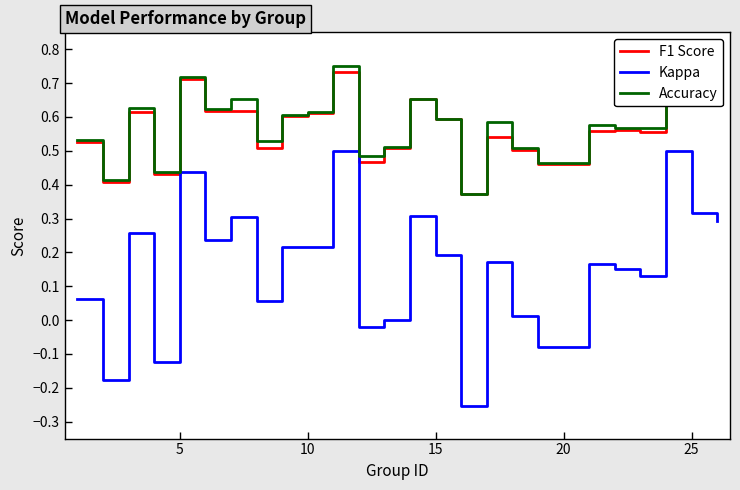

True or false: Accuracy and Kappa cross at least once.

False